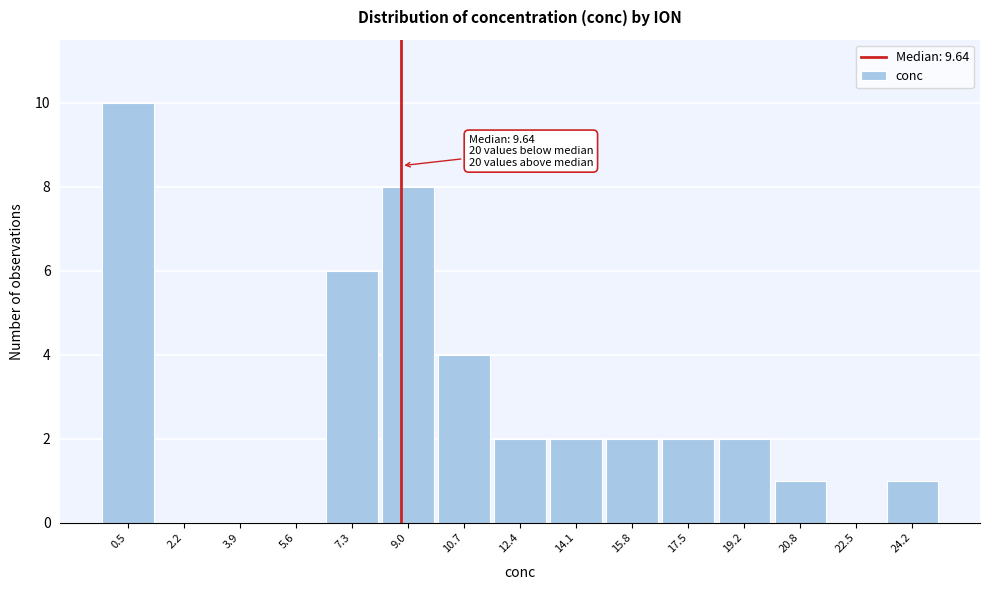

Reading left to right, extract all data points from this chart.

0.5=10	2.2=0	3.9=0	5.6=0	7.3=6	9.0=8	10.7=4	12.4=2	14.1=2	15.8=2	17.5=2	19.2=2	20.8=1	22.5=0	24.2=1